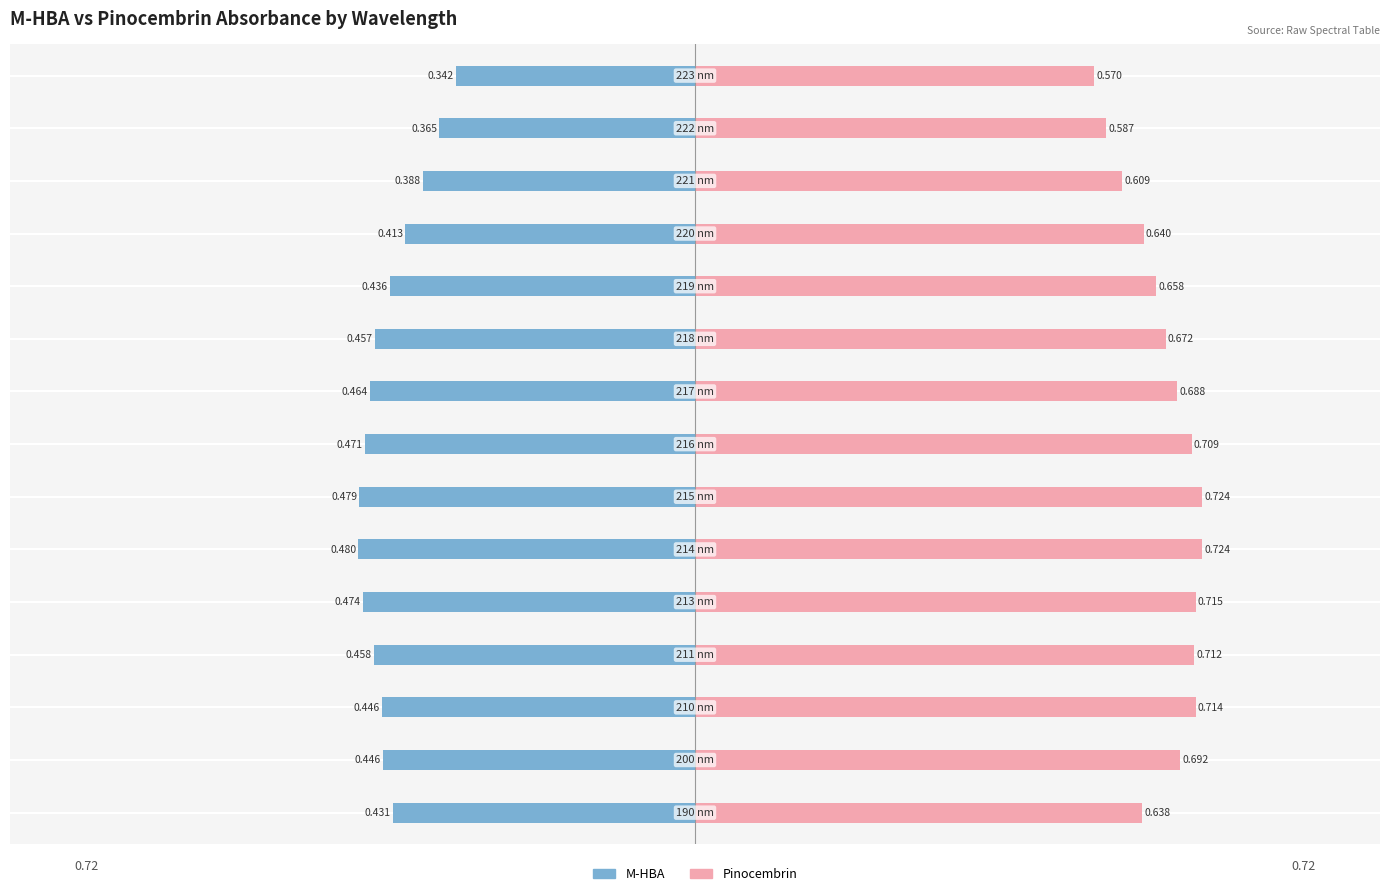

What is the lowest value of the Pinocembrin series?

0.6